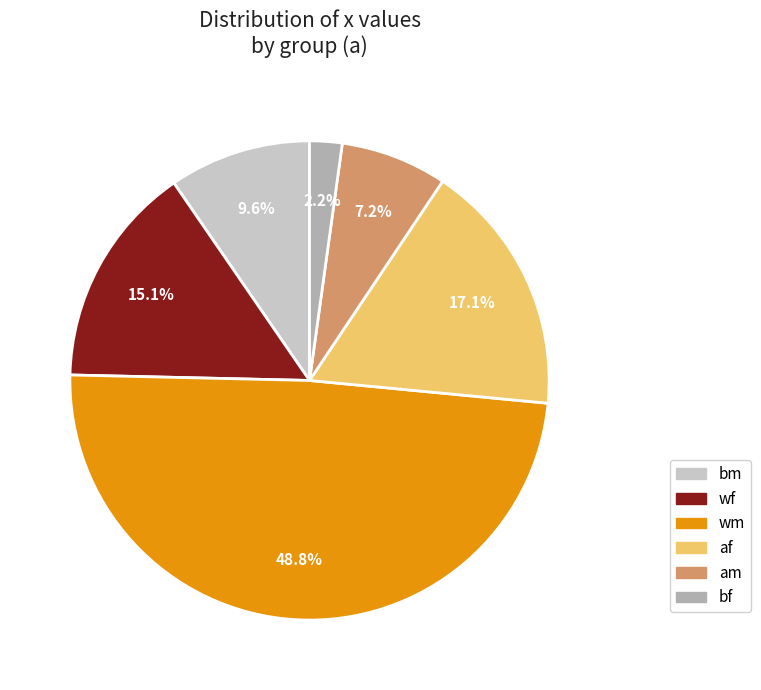

Is there any slice that represents more than half of the pie?

No